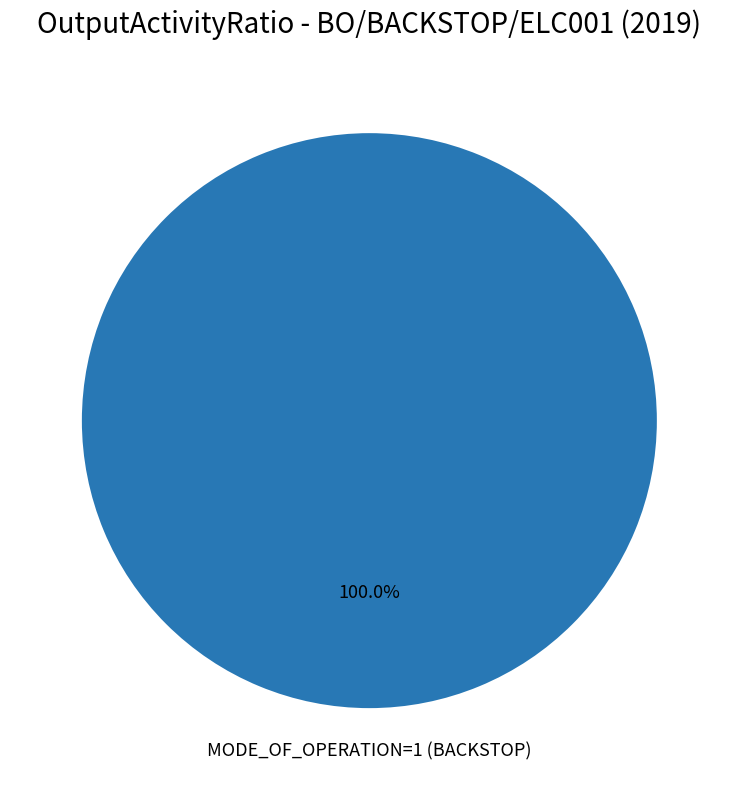

Is there any slice that represents more than half of the pie?

Yes